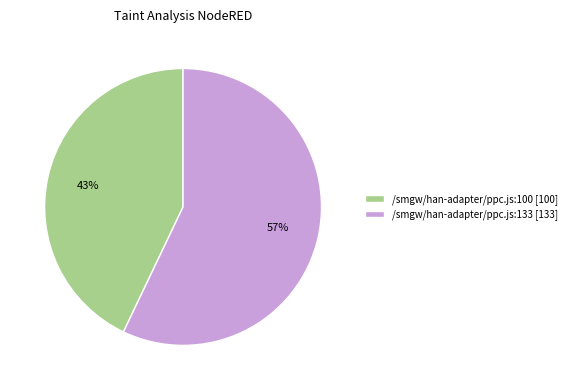

The /smgw/han-adapter/ppc.js:133 slice represents 68% of the pie. True or false?

False